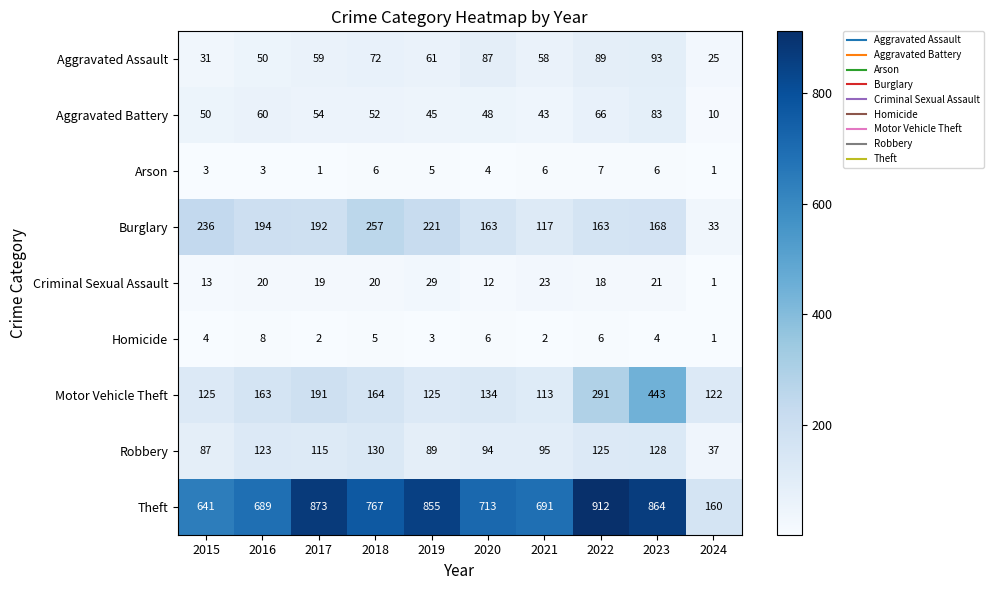

How many Arson values are between 3 and 6?

7